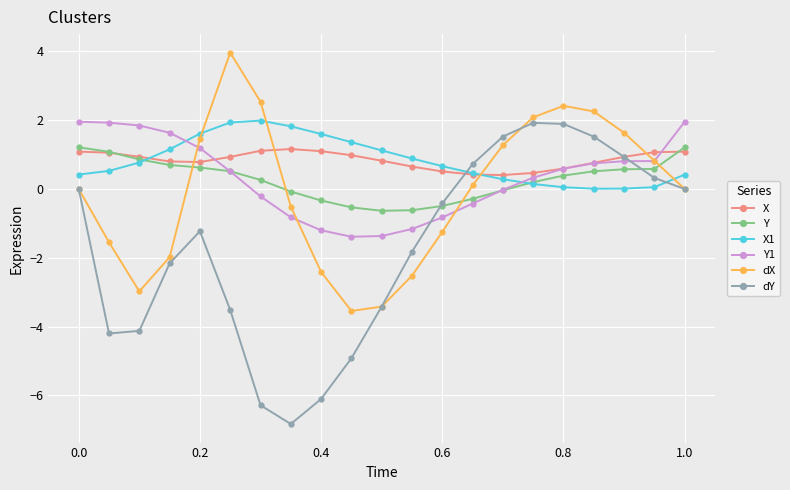

At how many categories does at least one series exceed -1?

21